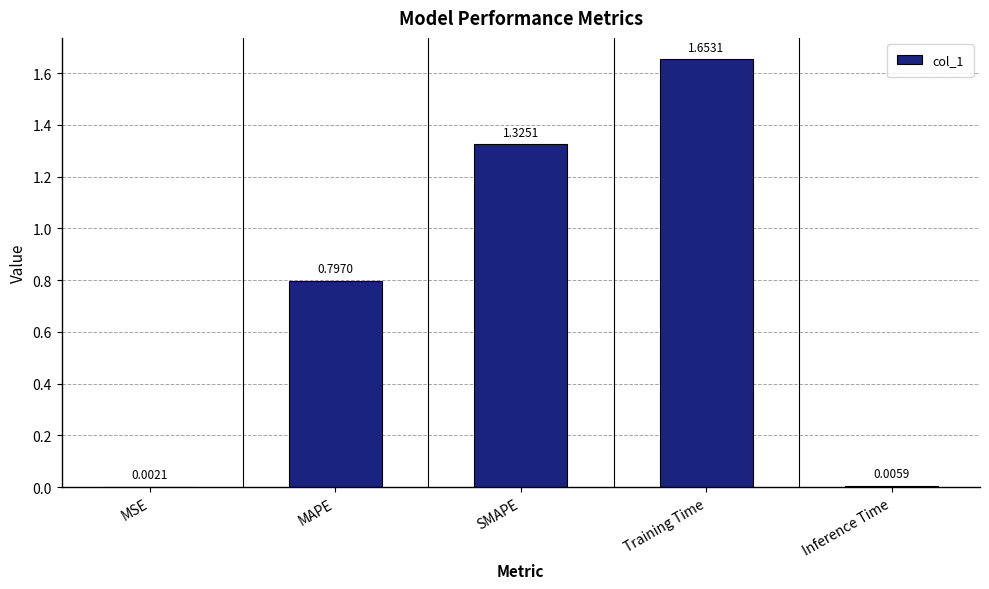

Which category has the highest value across all series?

Training Time